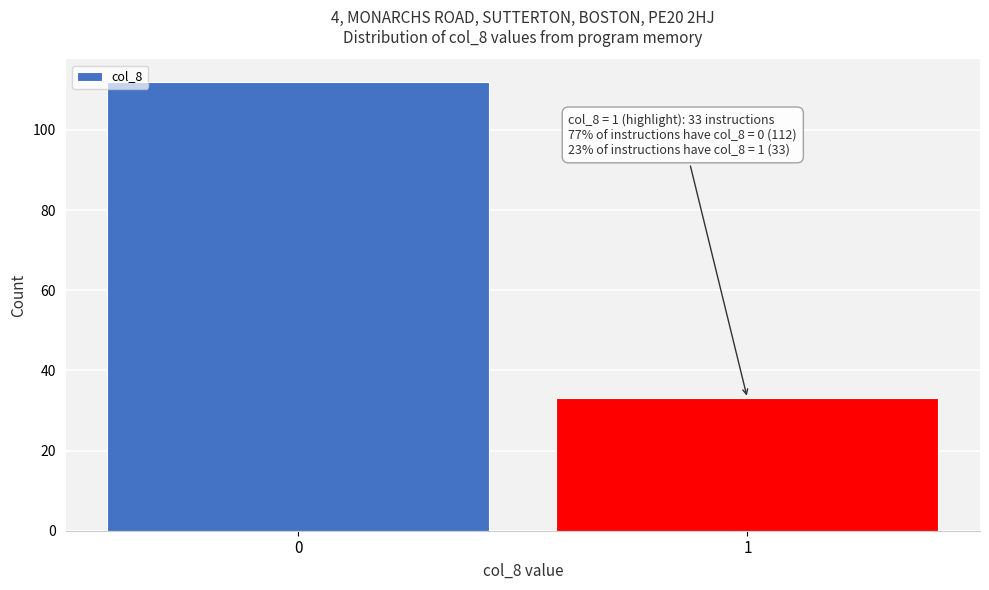

Reading right to left, transcribe all the data shown in this chart.

33	112